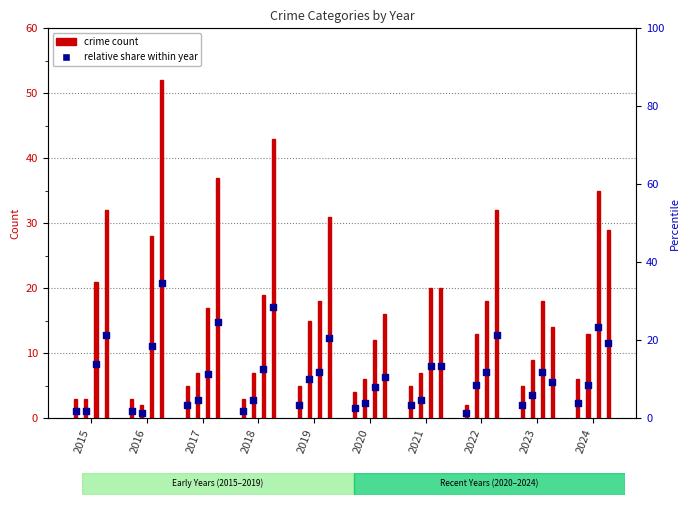

Is the value of Robbery at 2024 greater than the value of Aggravated Battery at 2020?

Yes